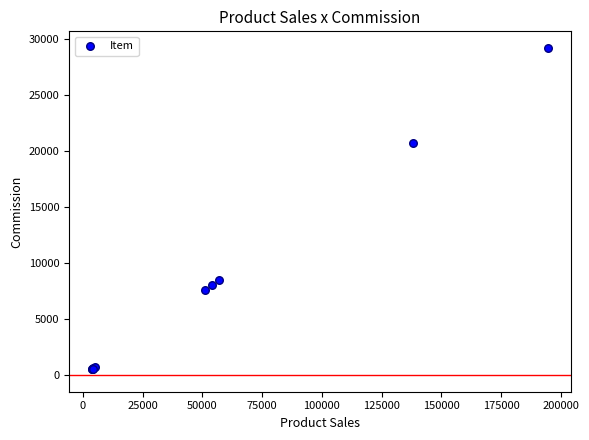

What Y value in the scatter plot is closest to 14870?

20733.9